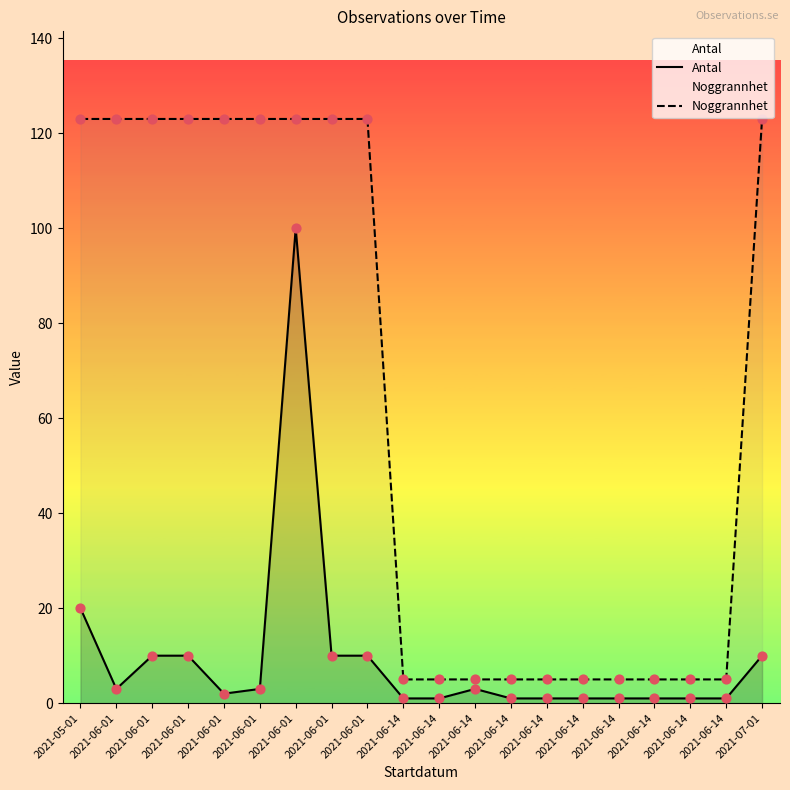

Which series has the largest Y range (max minus min)?

Noggrannhet